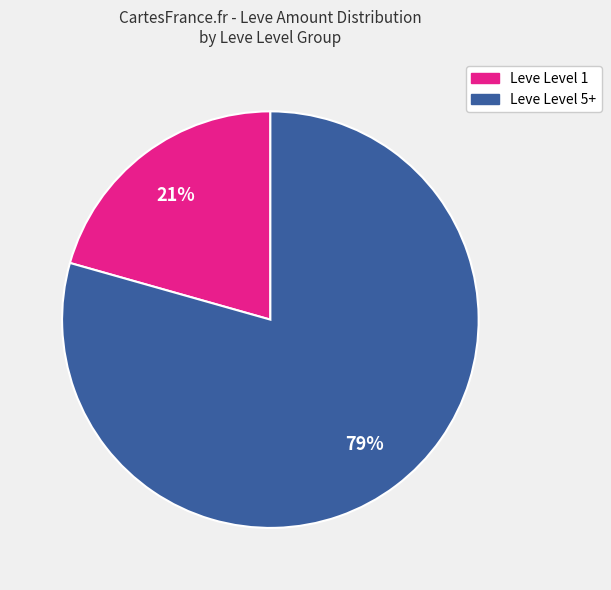

Is there any slice that represents more than half of the pie?

Yes